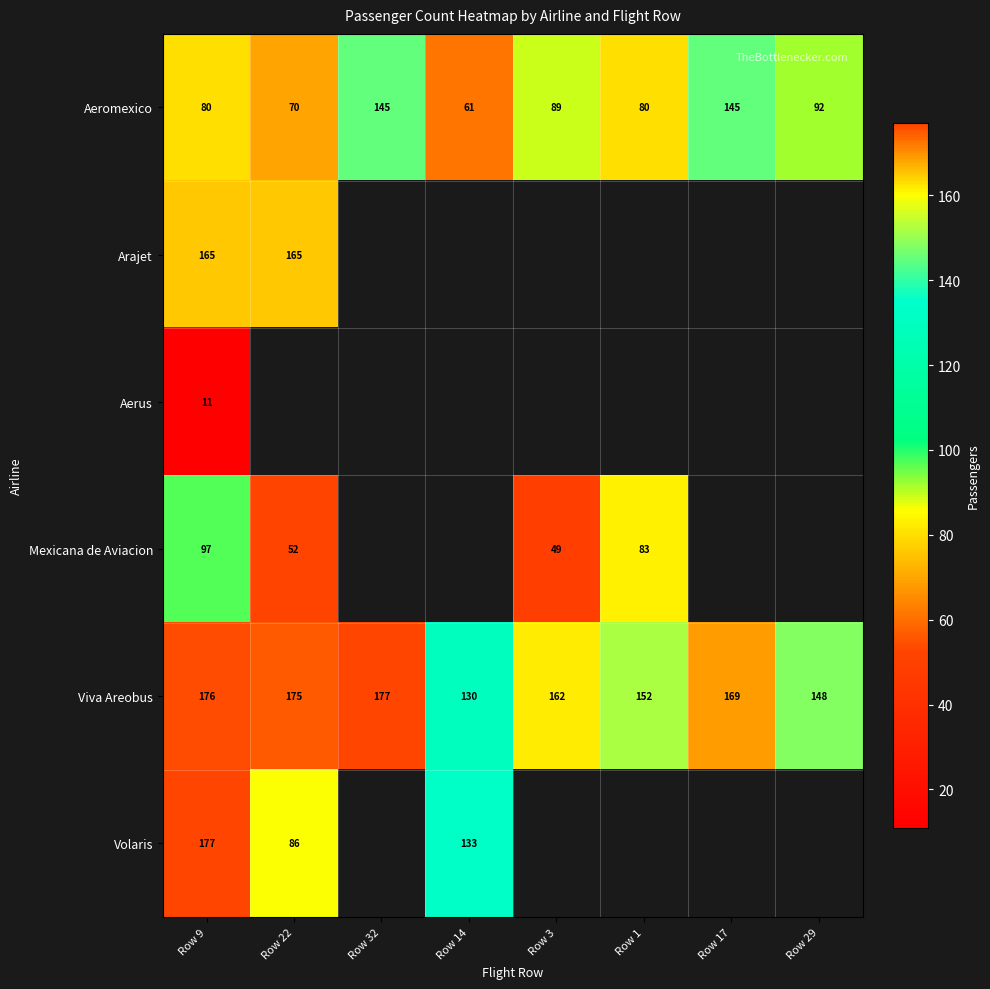

The Viva Areobus series shows 109 at Row 3. True or false?

False